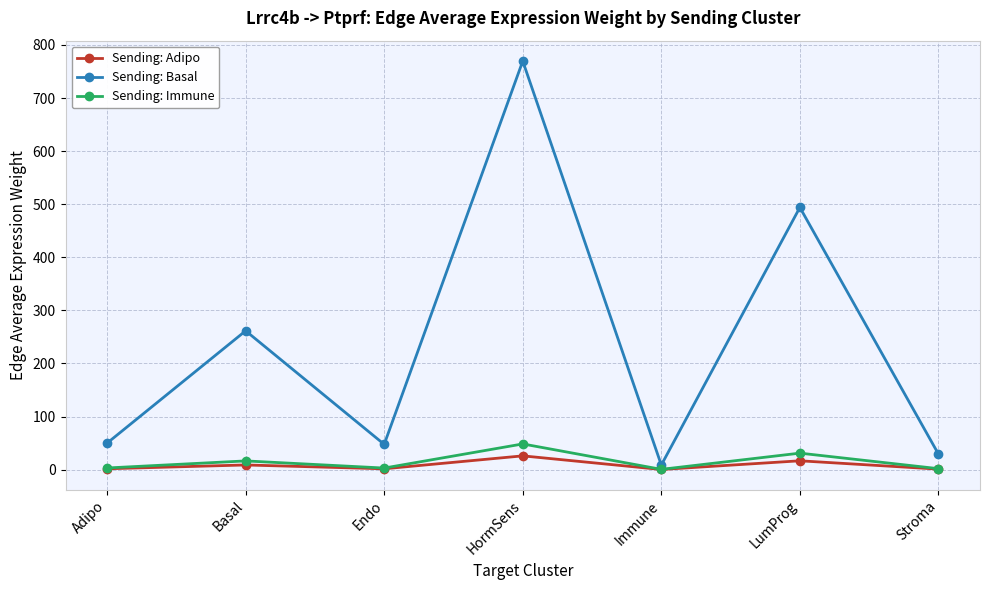

Is it true that Sending: Basal equals 50.0 at Adipo?

True